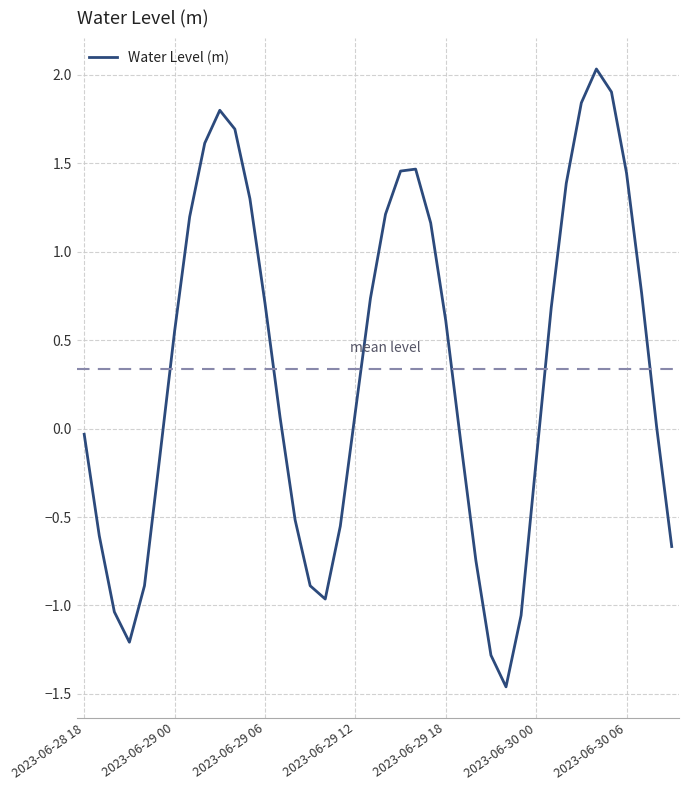

What is the difference between the maximum and minimum values?

3.5